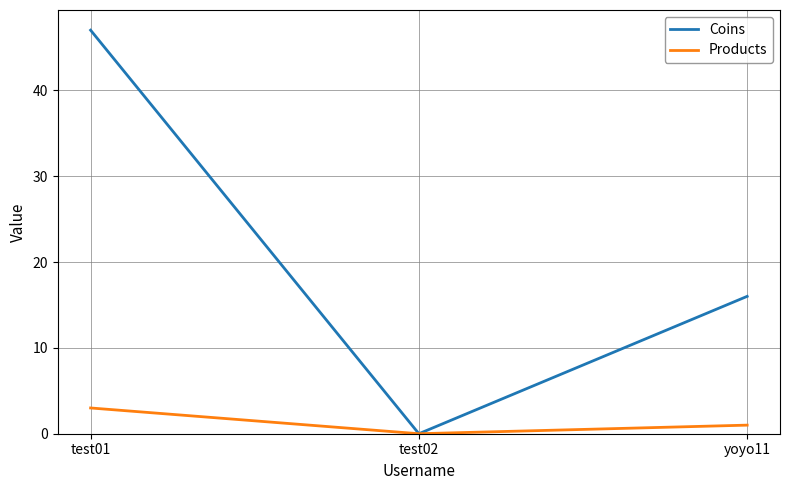

At which category is the sum across all series the highest?

test01